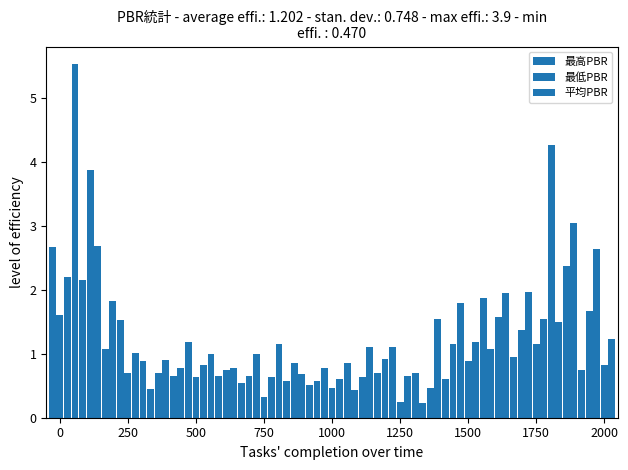

How many bars are there in each group?

3